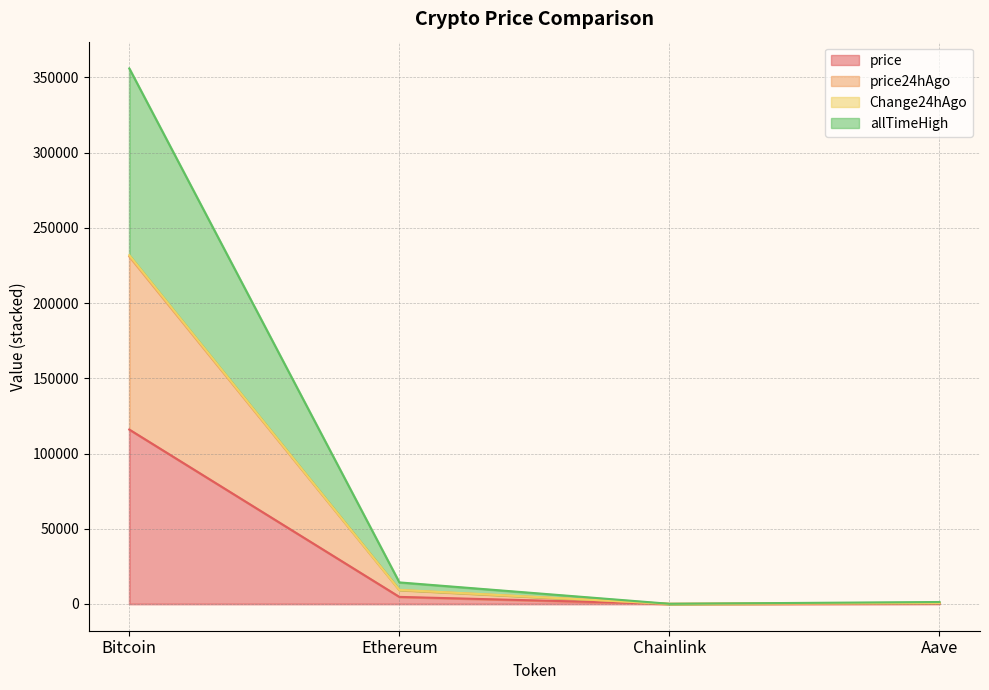

What value does the price series have at Aave?

317.2